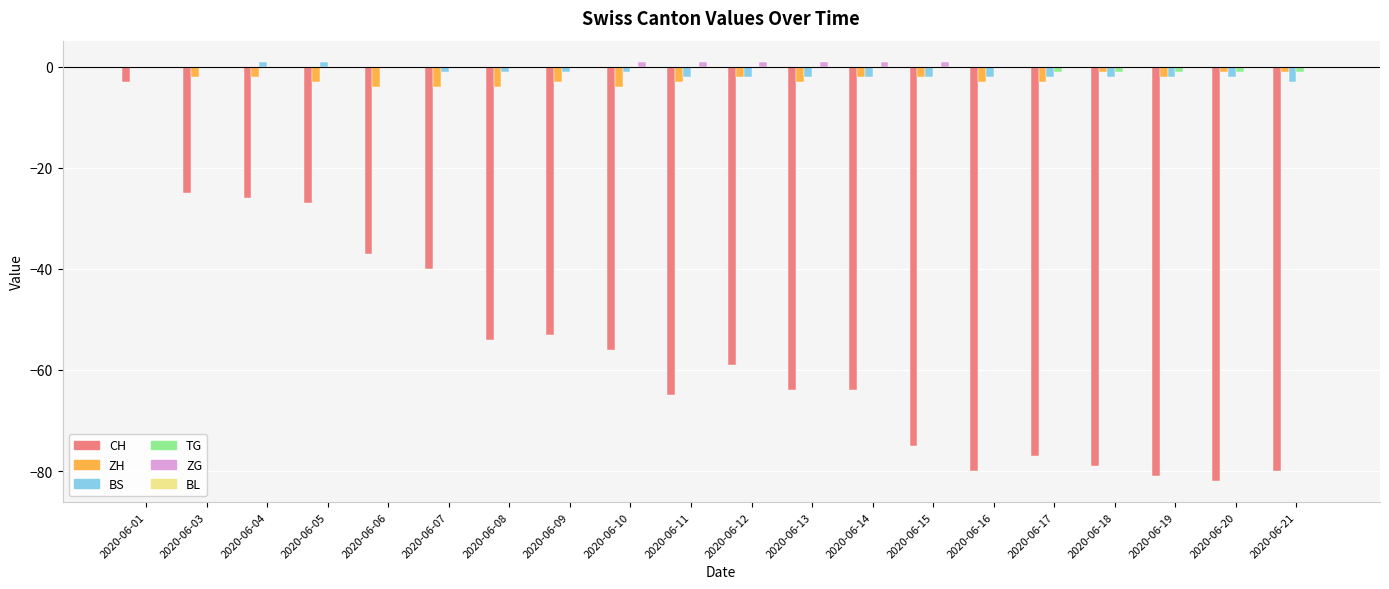

At which category is the sum across all series the highest?

2020-06-01